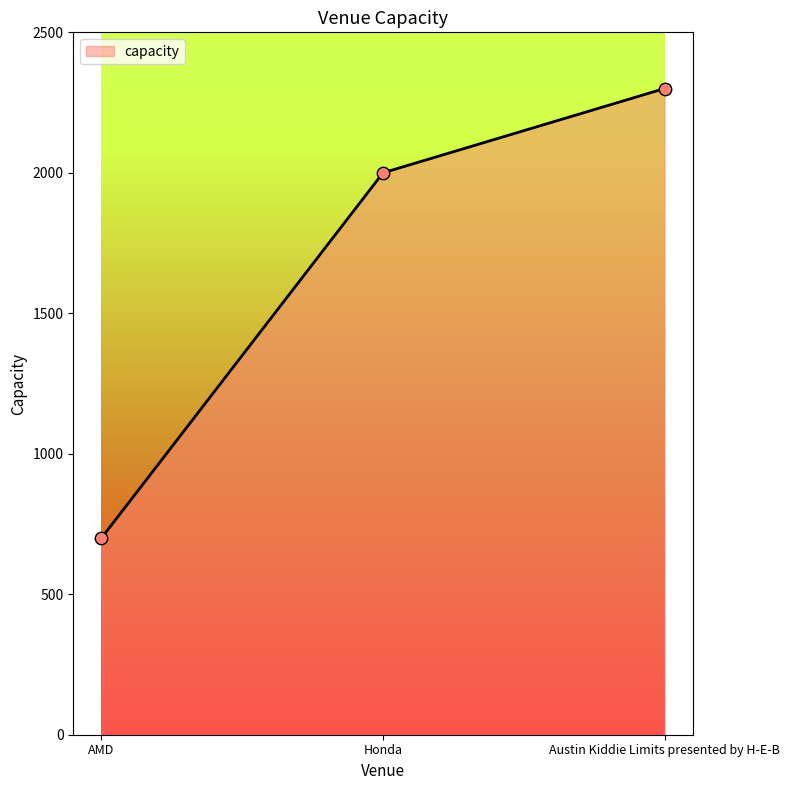

Approximately how many times larger is the value at Austin Kiddie Limits presented by H-E-B compared to AMD?

3.3